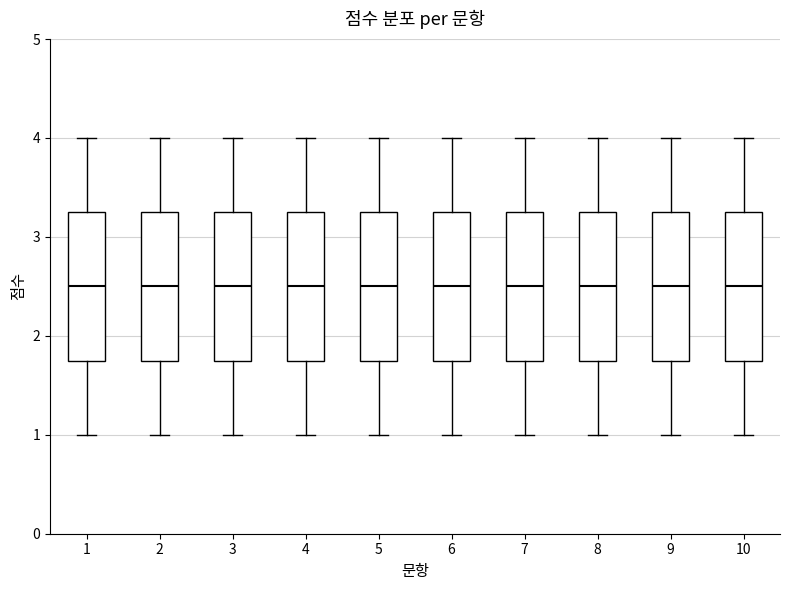

Where is the upper edge of the box at x = 2 on the y-axis? The values are not printed on the chart, so give them approximately, as read against the axis.

3.3